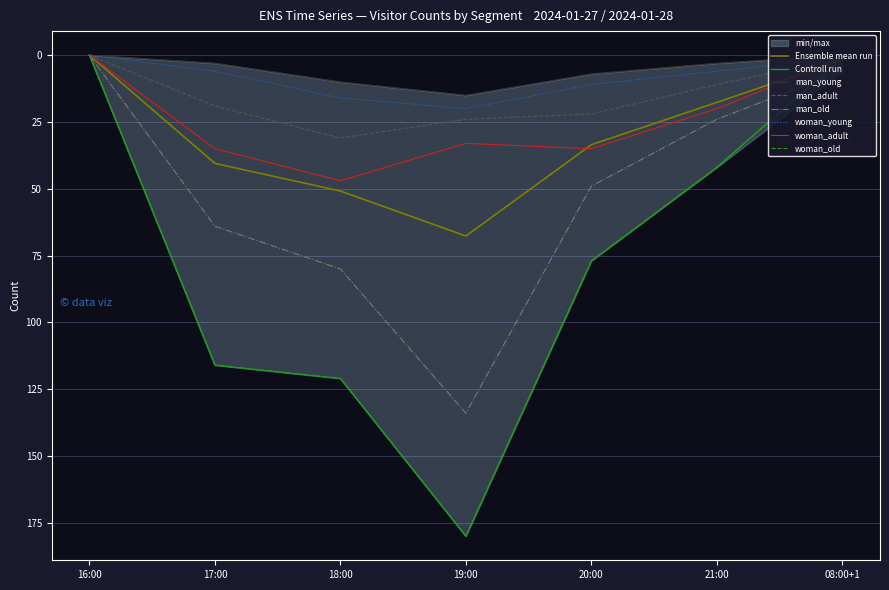

Which series has the largest total across all categories?

woman_old